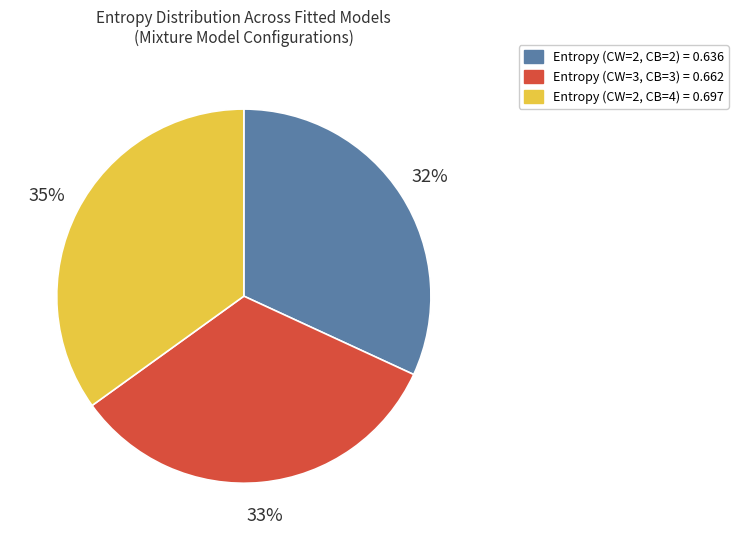

Is there a majority slice in this chart?

No